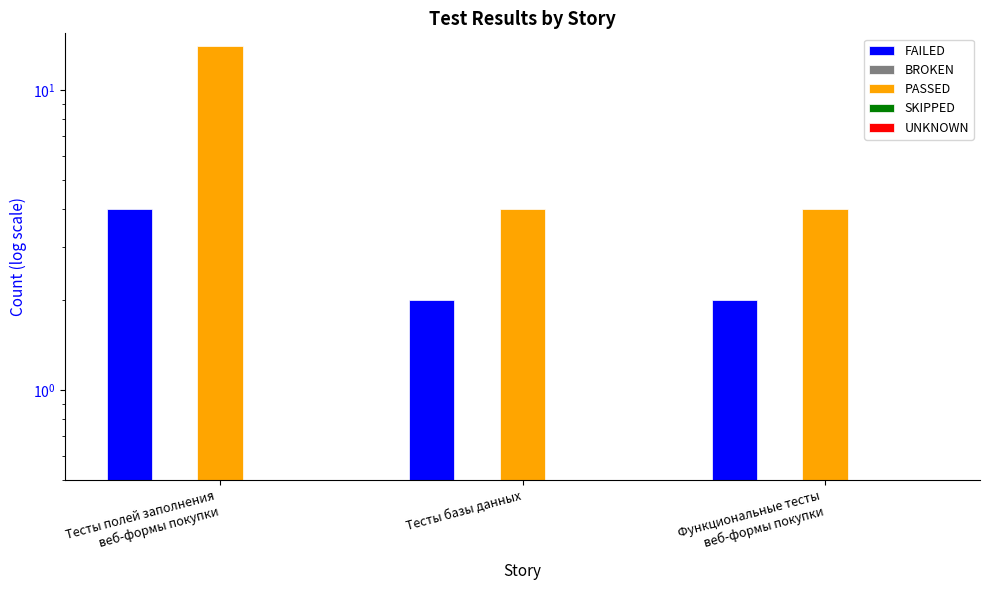

Which category has the highest value in the UNKNOWN series?

Тесты полей заполнения
веб-формы покупки